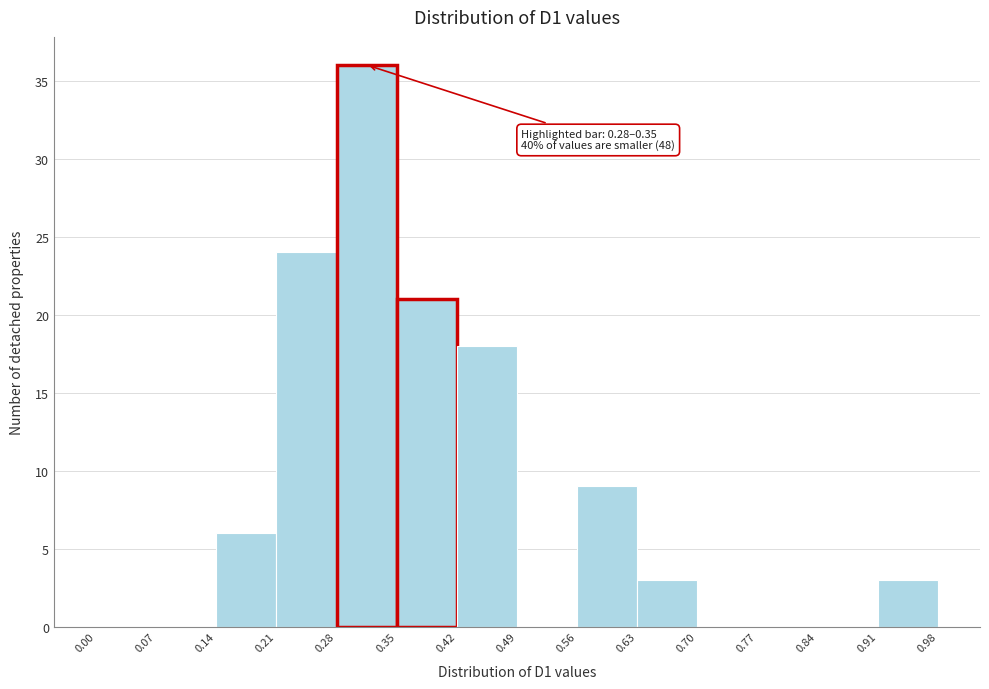

Over which range of the x-axis is the bar tallest?

0.28 to 0.35